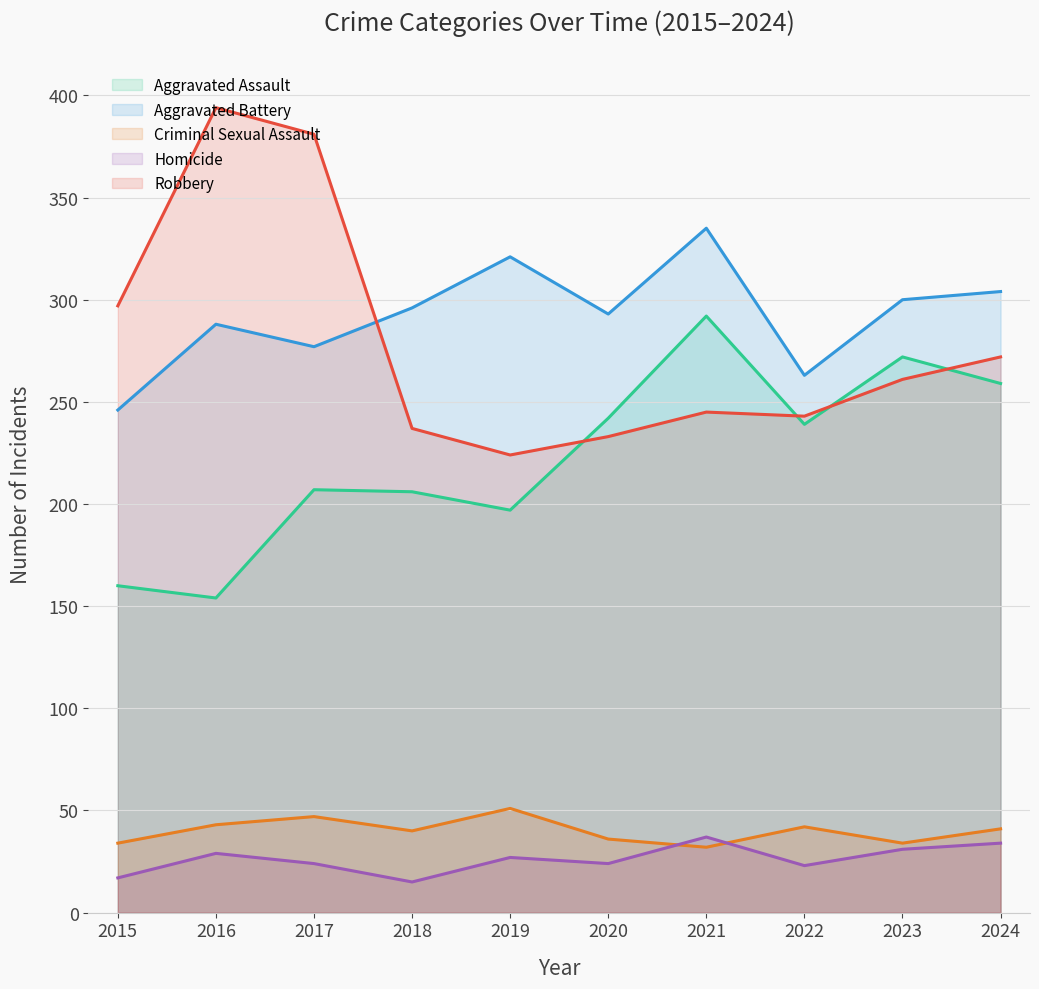

Where is the first local maximum for Aggravated Battery?

2016